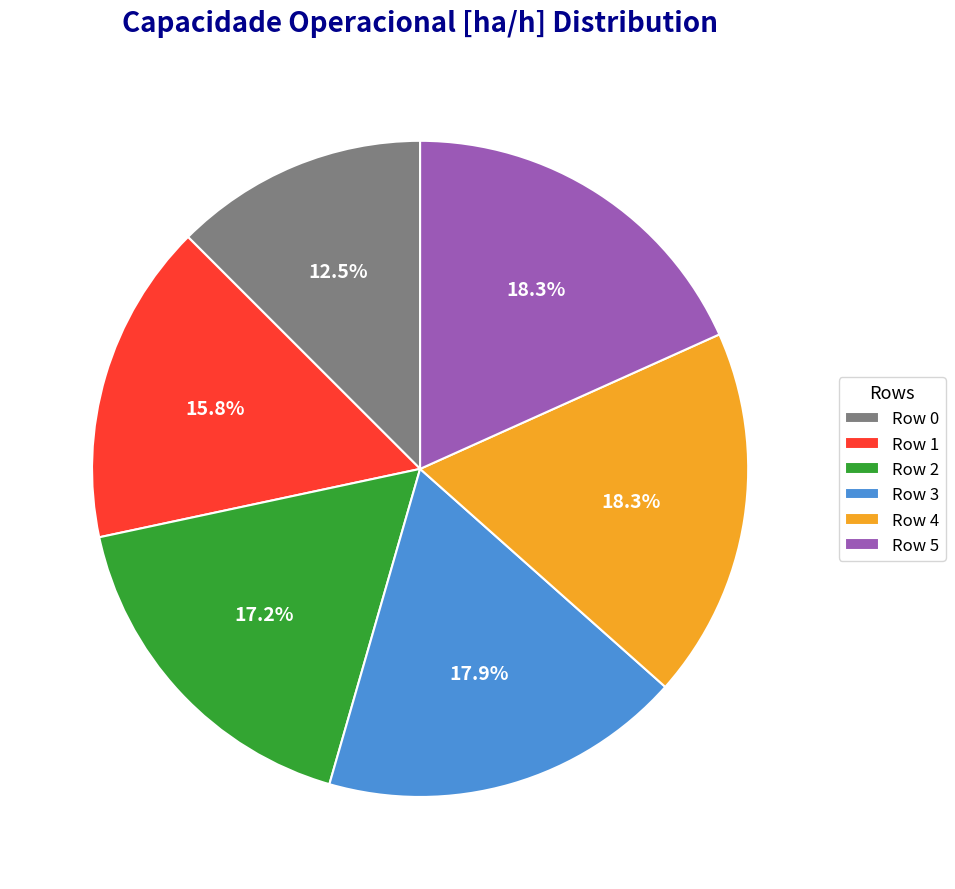

To the nearest percent, what is the difference between the Row 0 and Row 2 slice percentages?

5%